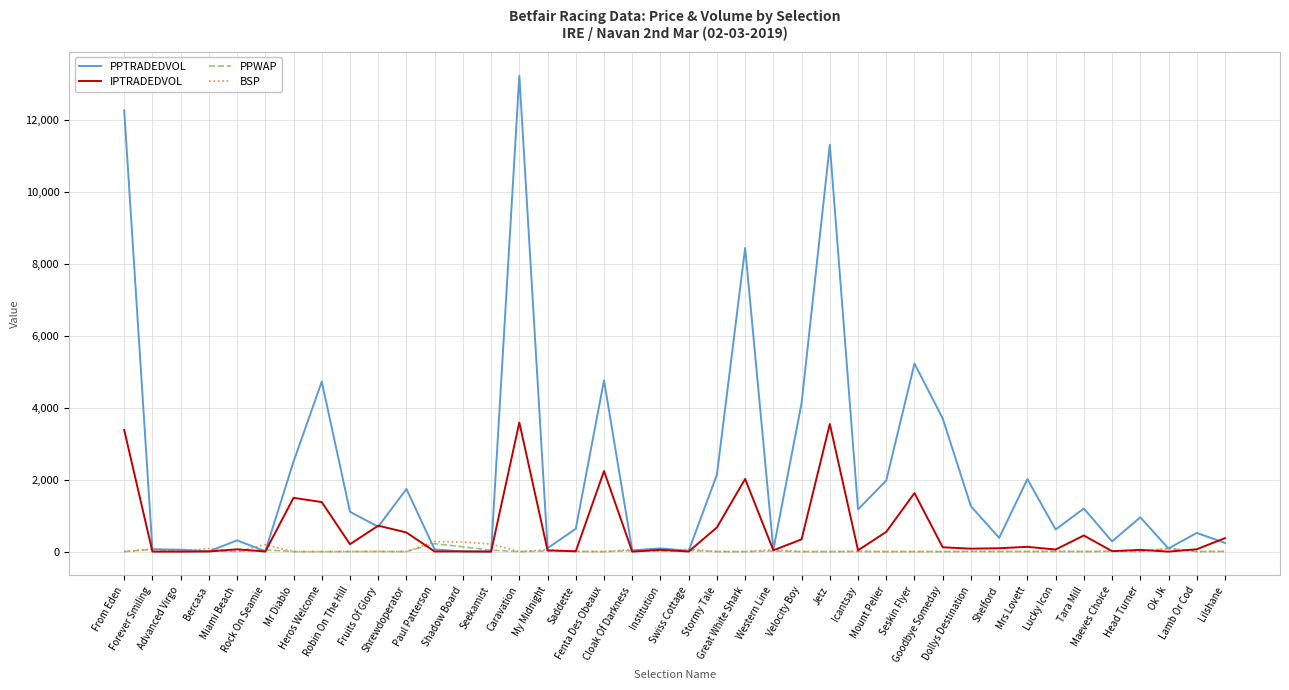

What is the maximum value for BSP?

280.0